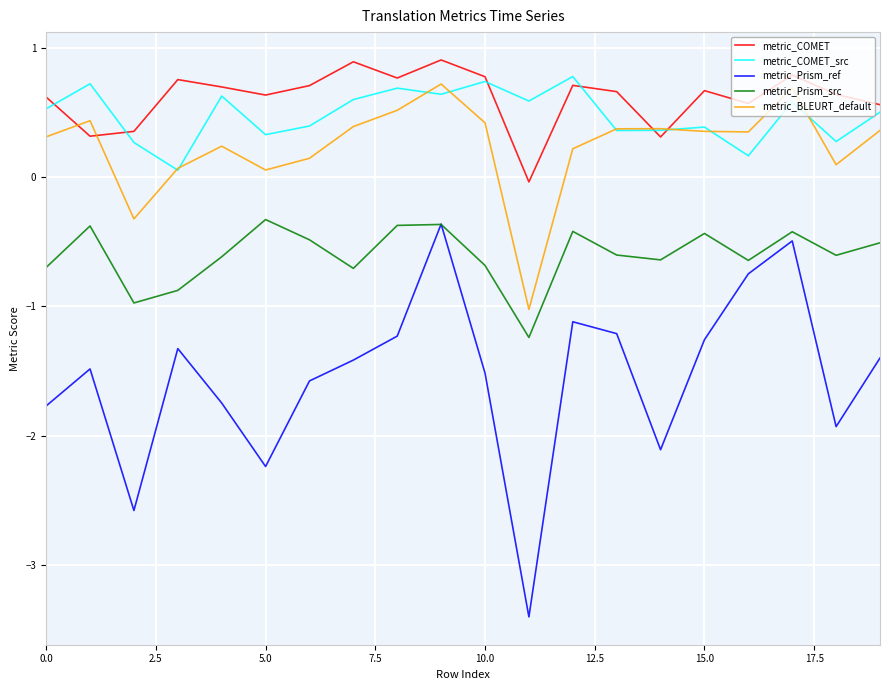

How many values in the metric_Prism_ref series exceed -1?

3